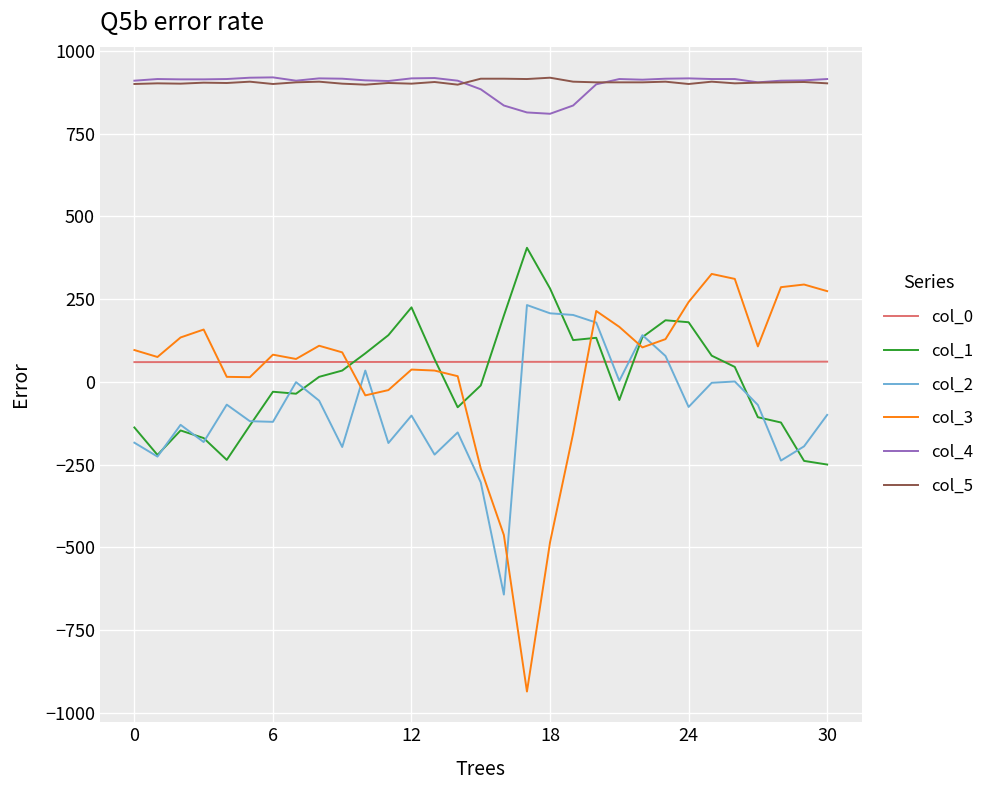

What is the difference between the maximum and second lowest values in the col_0 series?

1.3